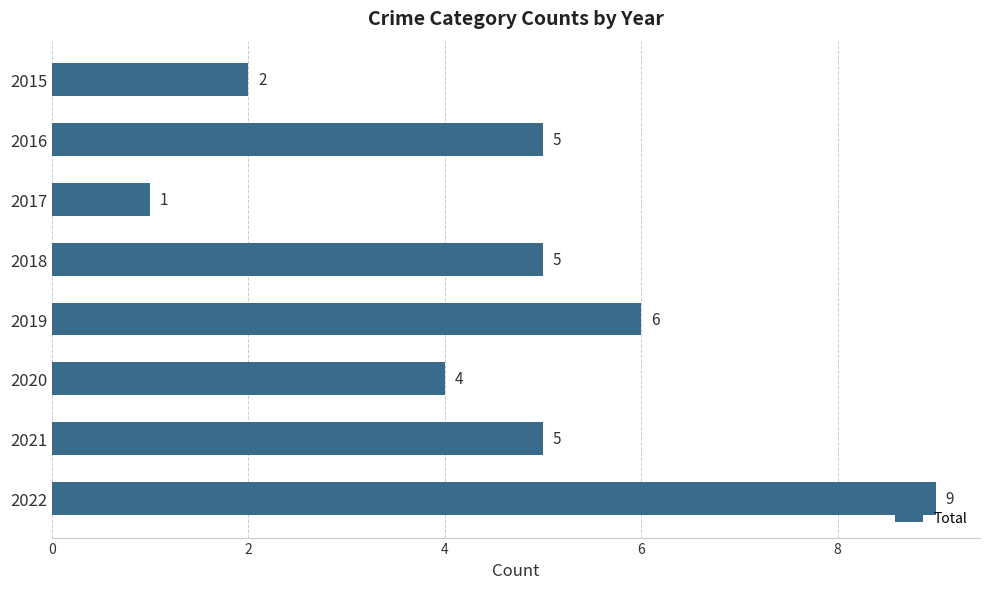

What is the value of the 8th bar from the top?

9